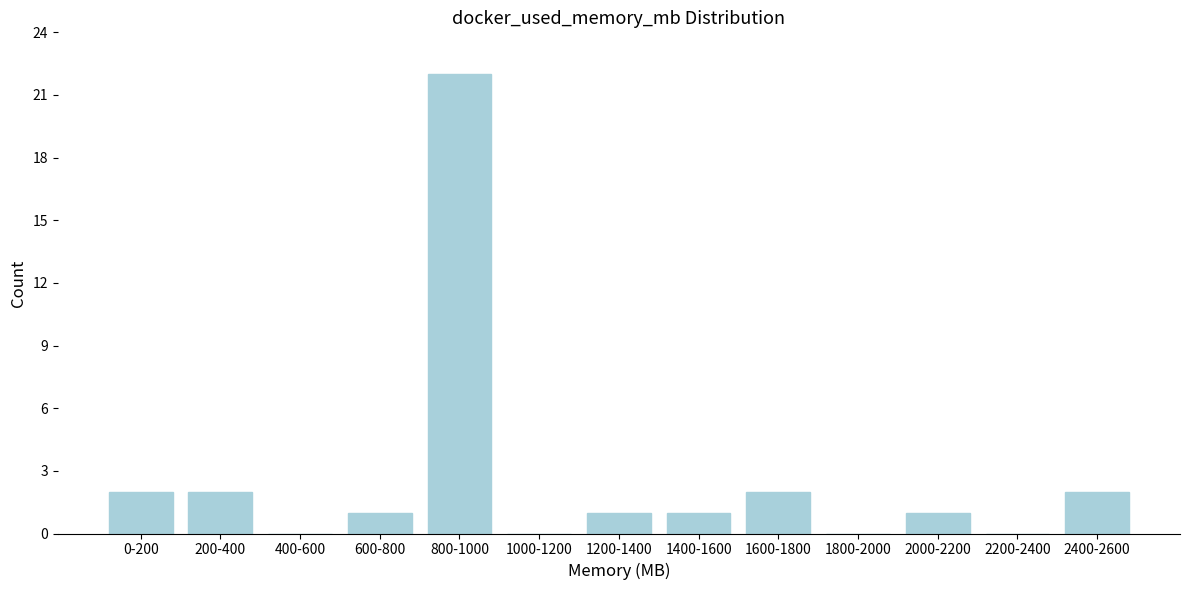

Reading left to right, extract all data points from this chart.

0-200=2	200-400=2	400-600=0	600-800=1	800-1000=22	1000-1200=0	1200-1400=1	1400-1600=1	1600-1800=2	1800-2000=0	2000-2200=1	2200-2400=0	2400-2600=2